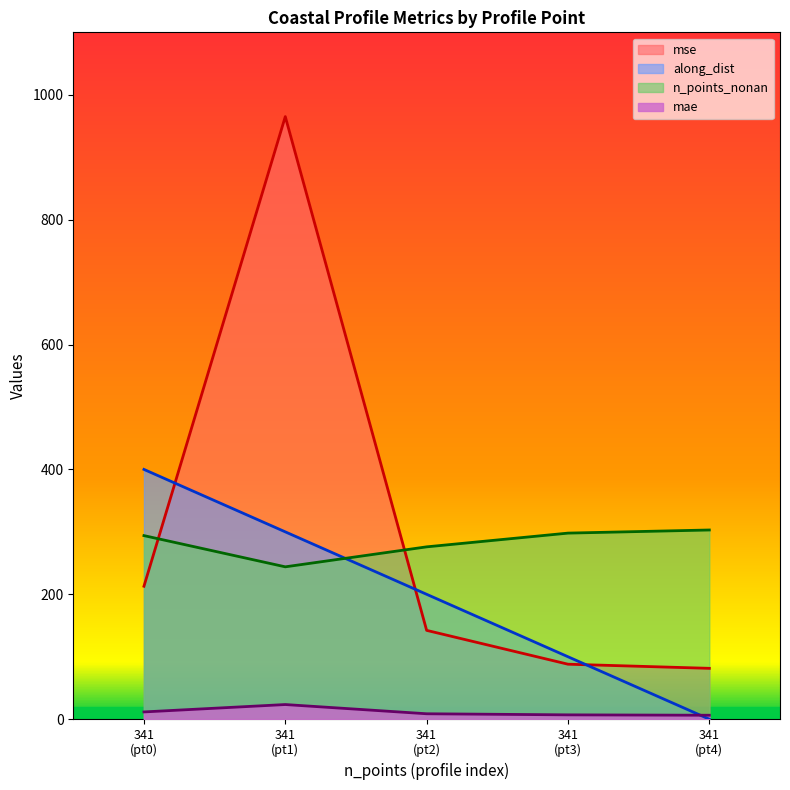

Is it true that n_points_nonan equals 142.1 at 341?

False